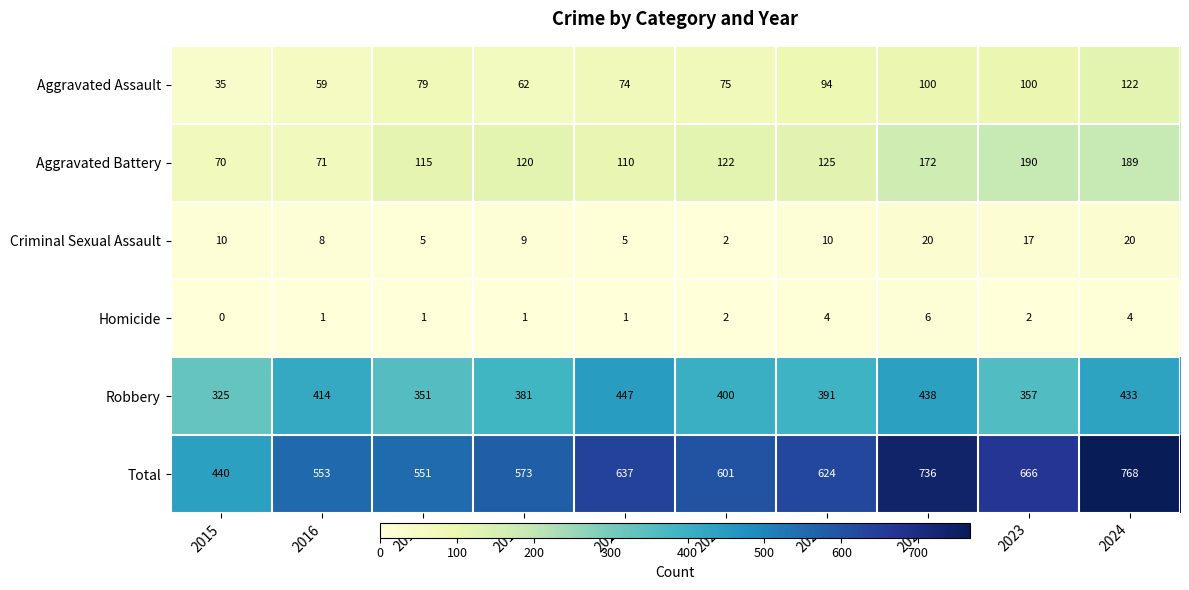

What is the maximum value shown in the chart?

768